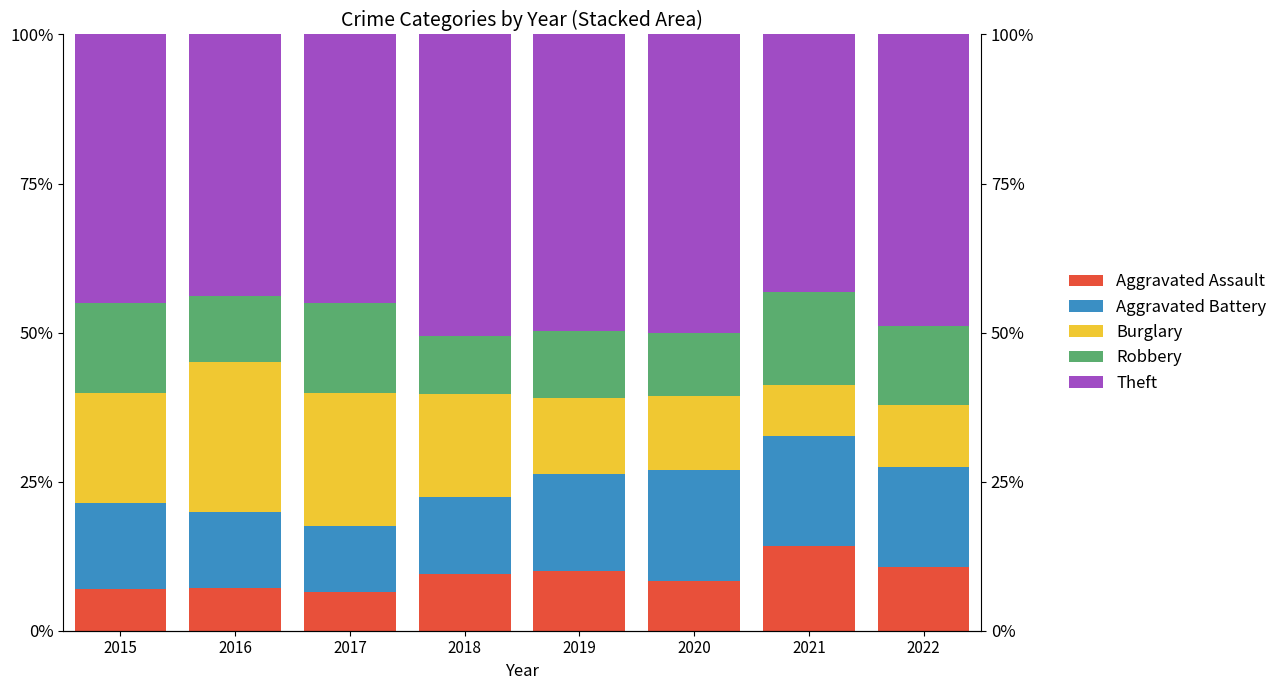

Reading left to right, what are all the values shown in this chart?

Aggravated Assault: 7.0	7.2	6.5	9.4	9.9	8.3	14.2	10.7
Aggravated Battery: 14.5	12.7	11.1	13.1	16.4	18.6	18.5	16.8
Burglary: 18.5	25.1	22.2	17.2	12.6	12.5	8.6	10.4
Robbery: 15.0	11.1	15.1	9.7	11.3	10.6	15.5	13.1
Theft: 45.0	43.9	45.1	50.6	49.7	50.0	43.2	48.9